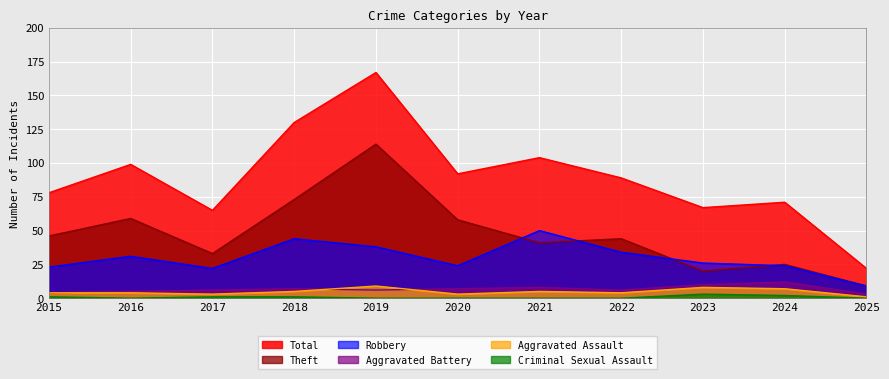

True or false: Aggravated Battery and Total intersect in this chart.

False